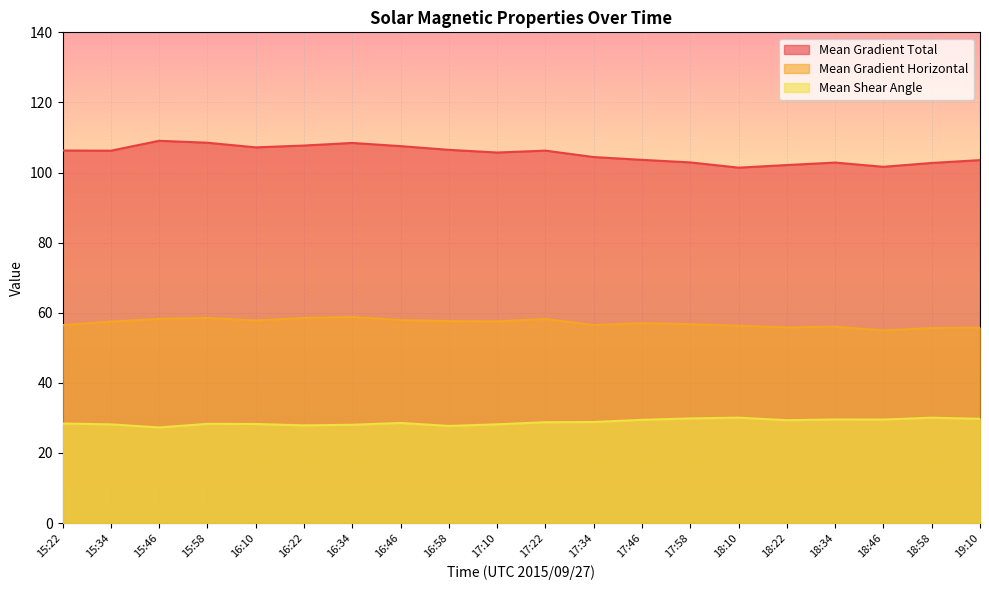

How many lines are shown in the chart?

3